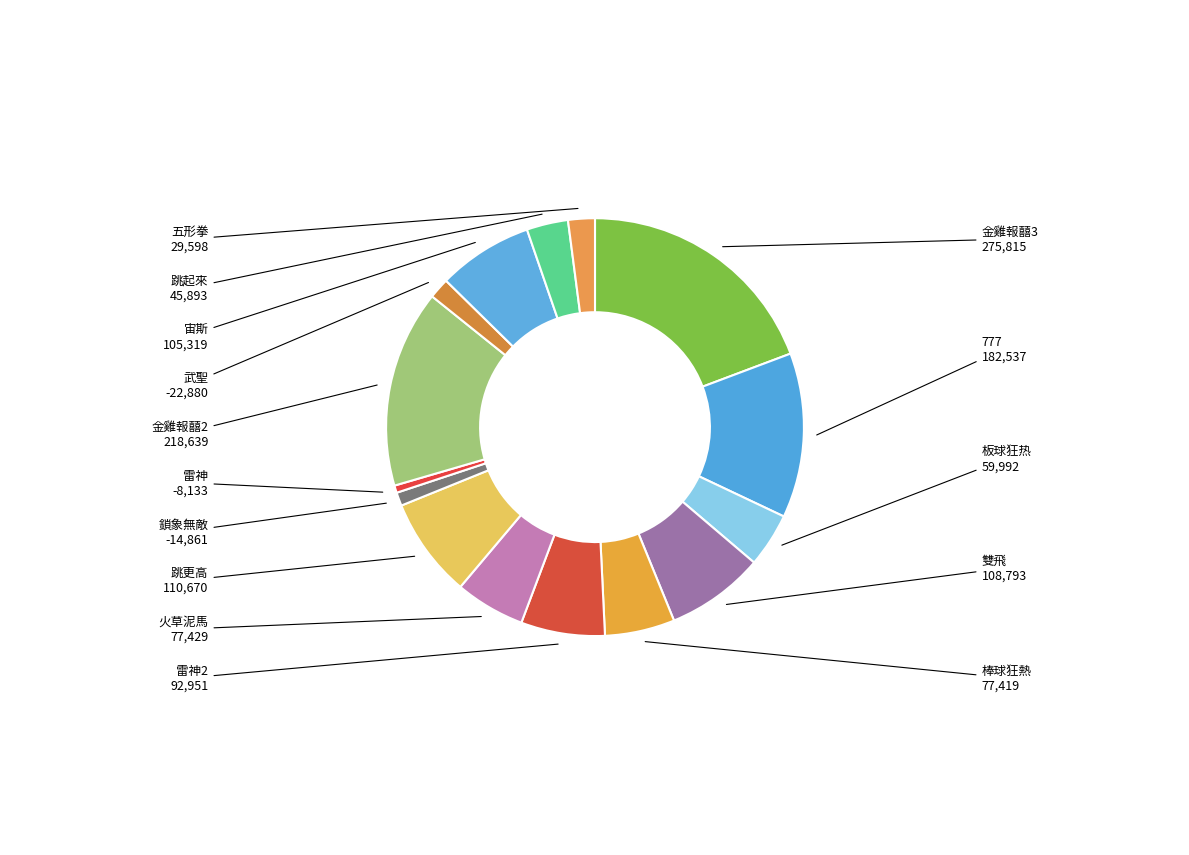

Is there any slice that represents more than half of the pie?

No